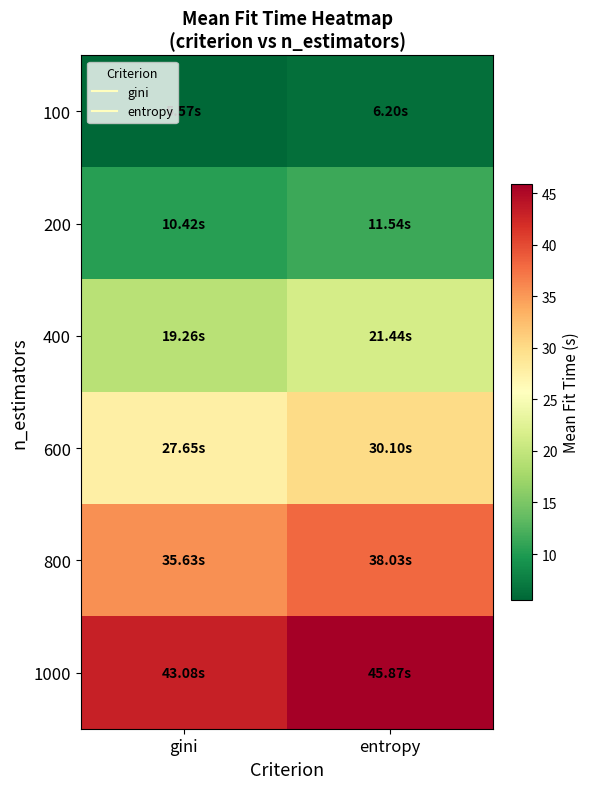

How many categories are shown in the chart?

2